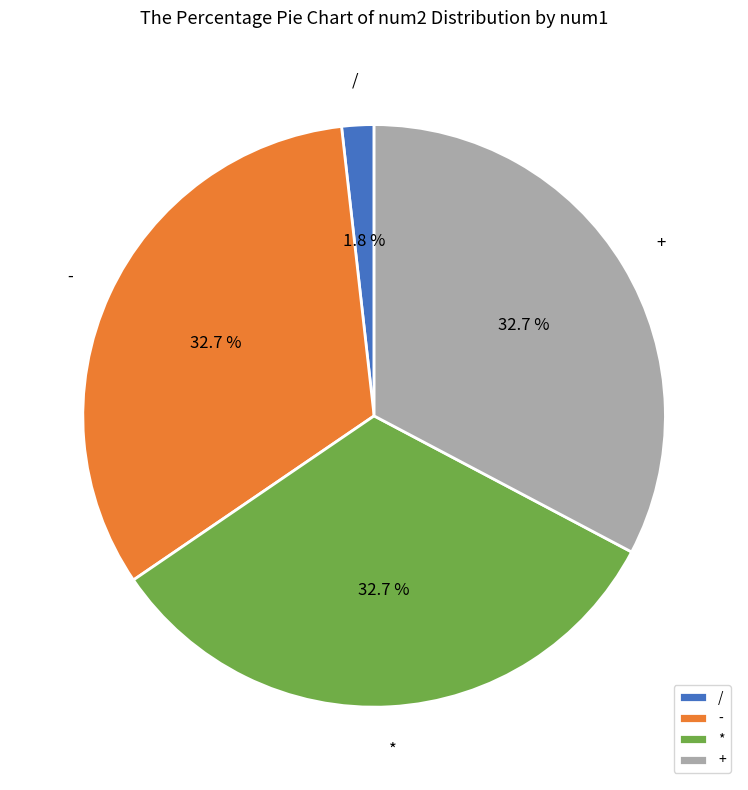

Which has a higher value, / or -?

-